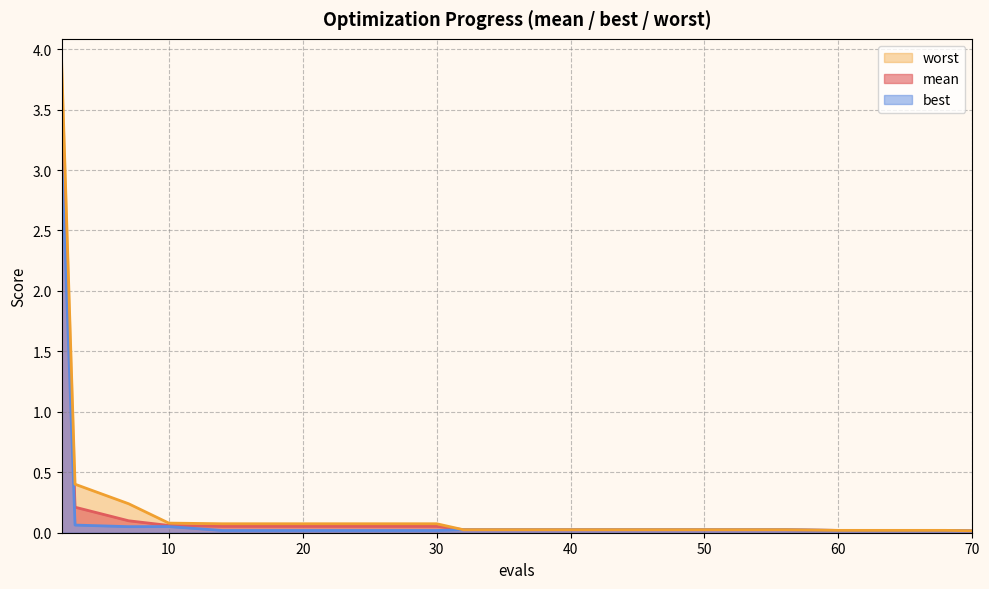

What is the total value across all series at 2?

10.5